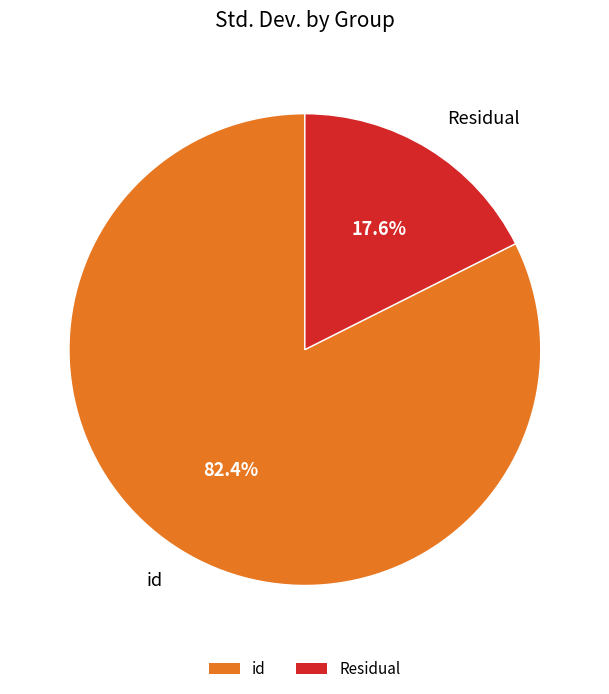

To the nearest percent, what percentage of the pie is id?

82%